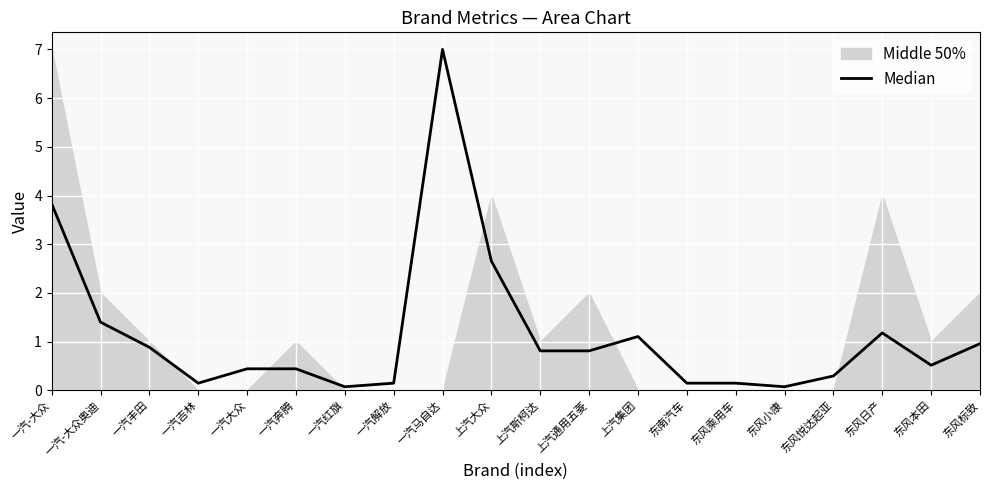

What is the minimum value shown in the chart?

0.1